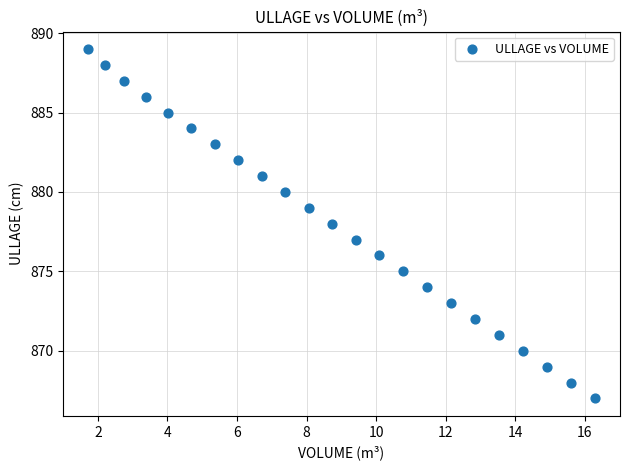

What is the range of Y values (max minus min)?

22.0